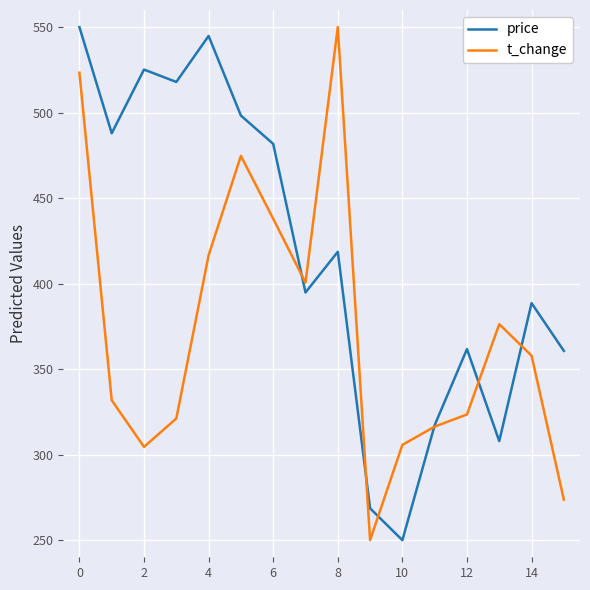

What is the highest value of the price series?

550.0